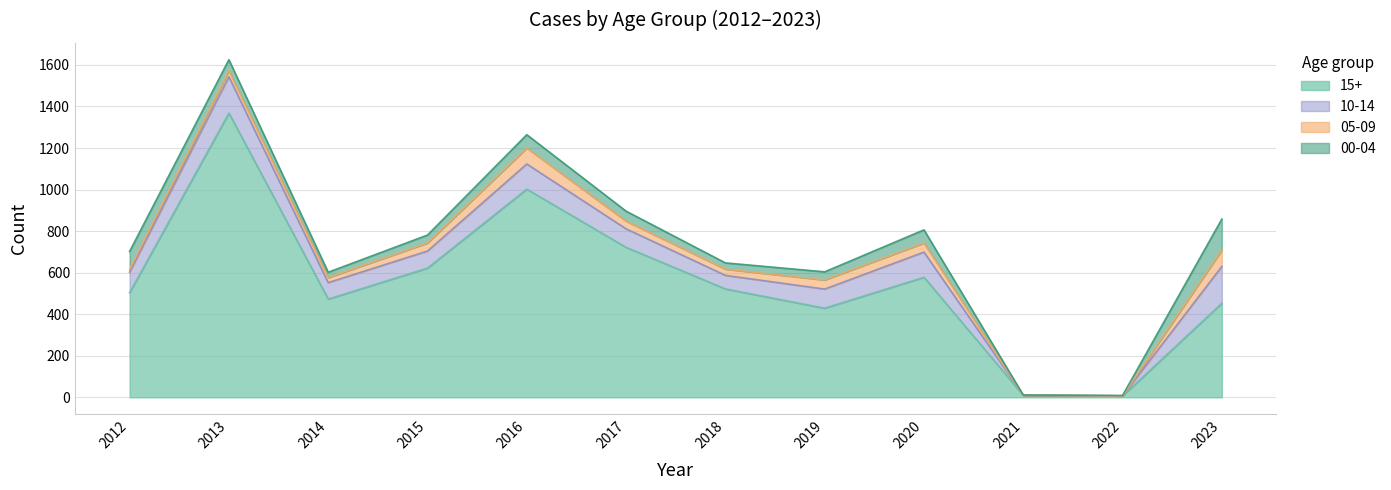

Between 2012 and 2020, which series saw the biggest shift?

15+